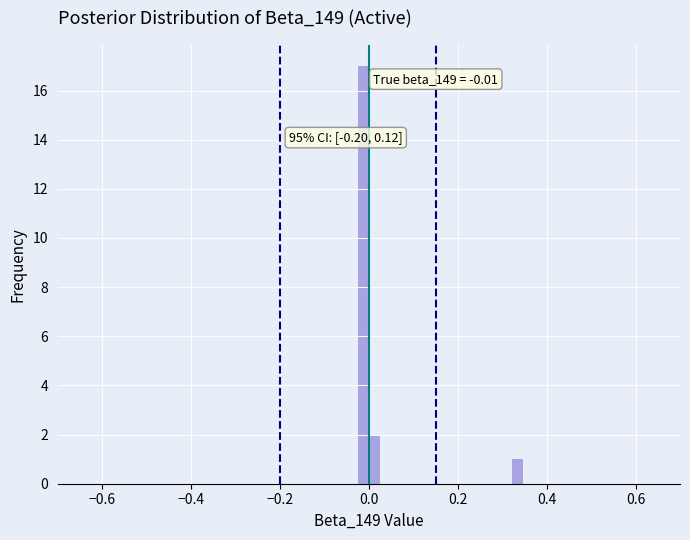

Read against the x-axis, roughly where is the centre of the tallest bar?

-0.02